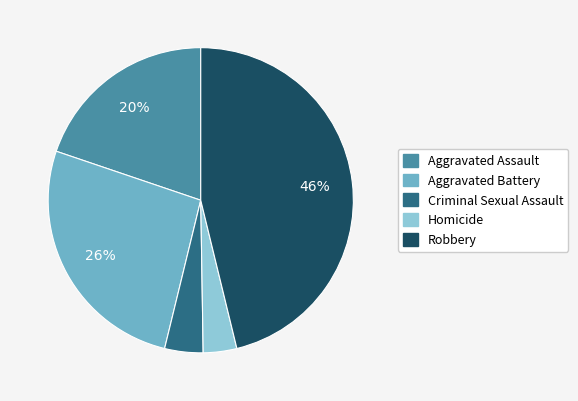

How many slices are in this pie chart?

5